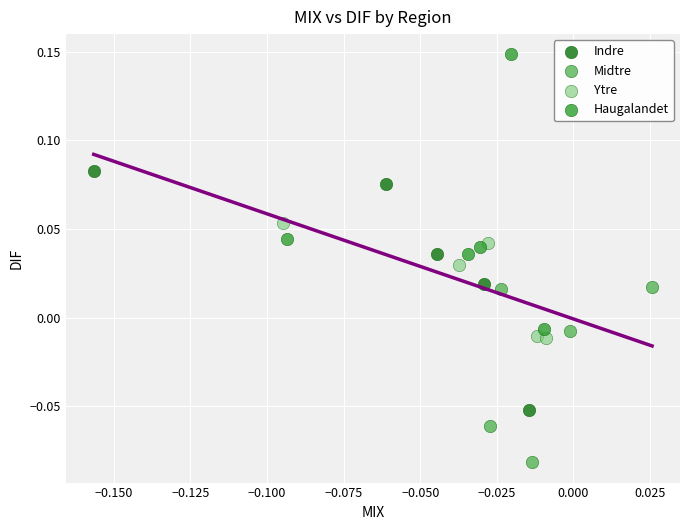

Which series has the widest spread of Y values?

Haugalandet